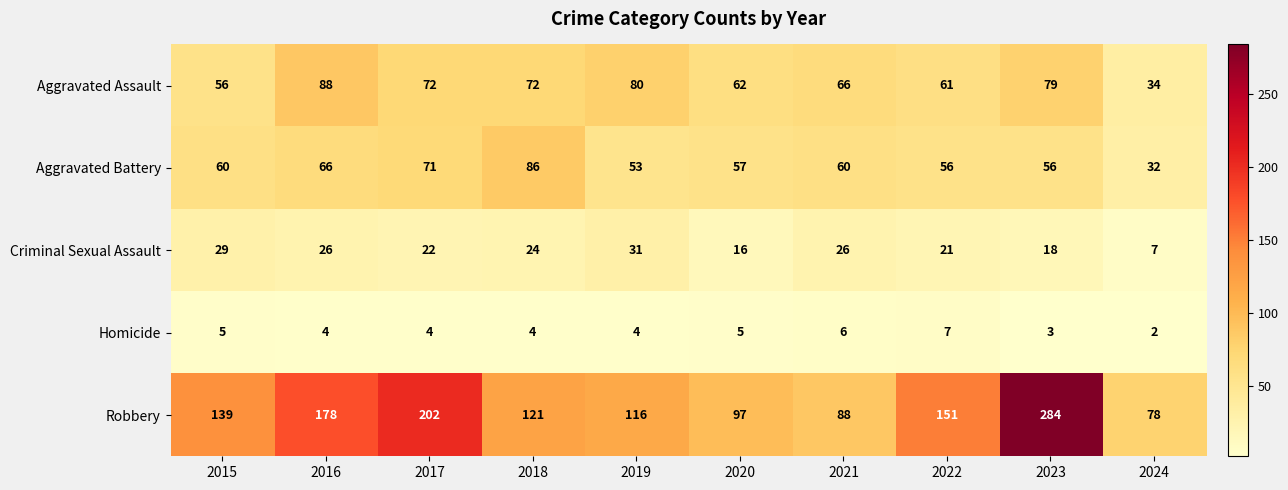

Count the number of categories in the chart.

10